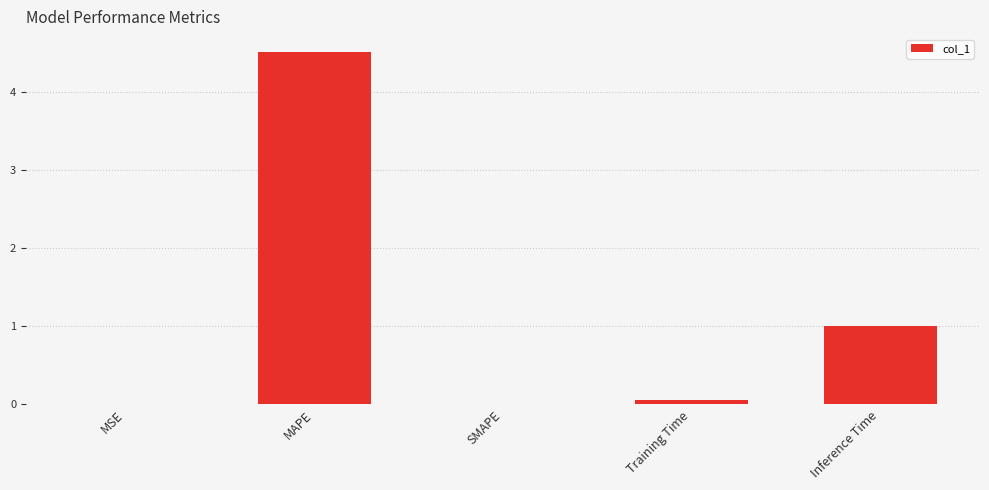

What is the change in value from MSE to MAPE?

+4.5